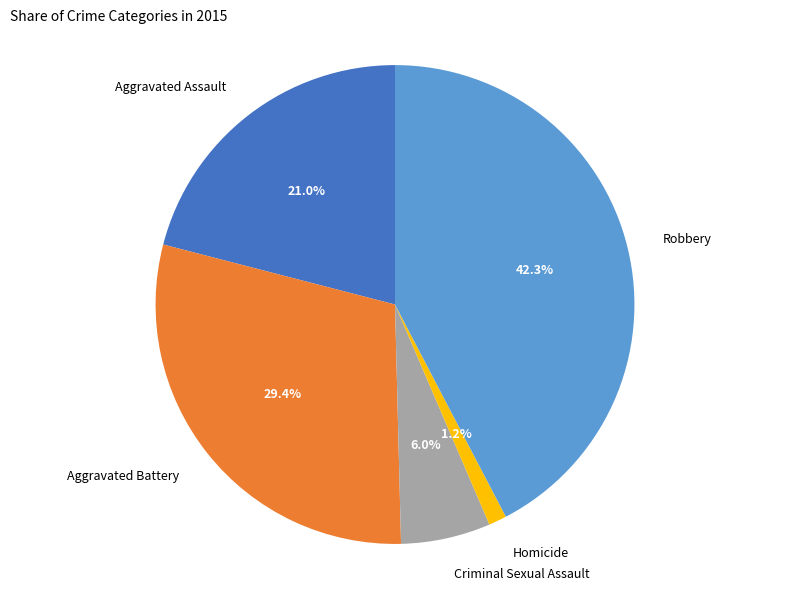

To the nearest percent, what is the combined percentage of Criminal Sexual Assault and Aggravated Assault?

27%